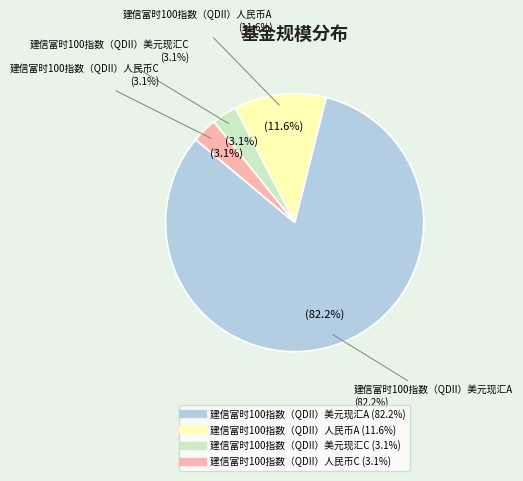

Which category has the smallest portion of the pie?

建信富时100指数（QDII）美元现汇C